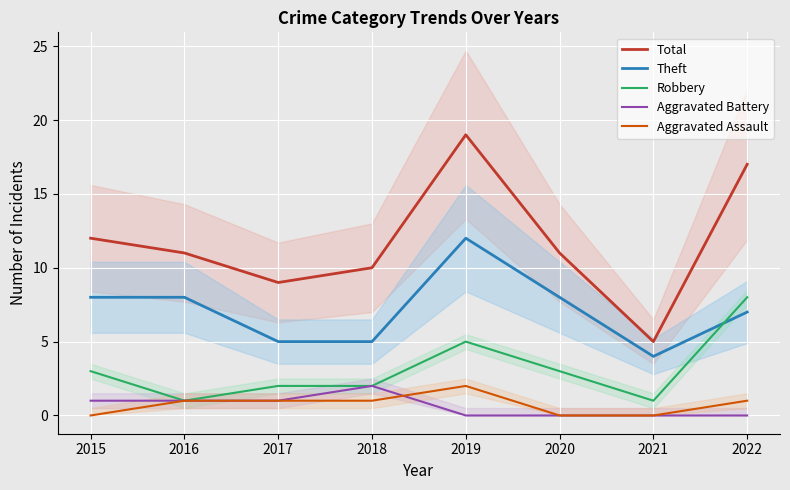

At which label is Aggravated Battery closest to 1?

2015